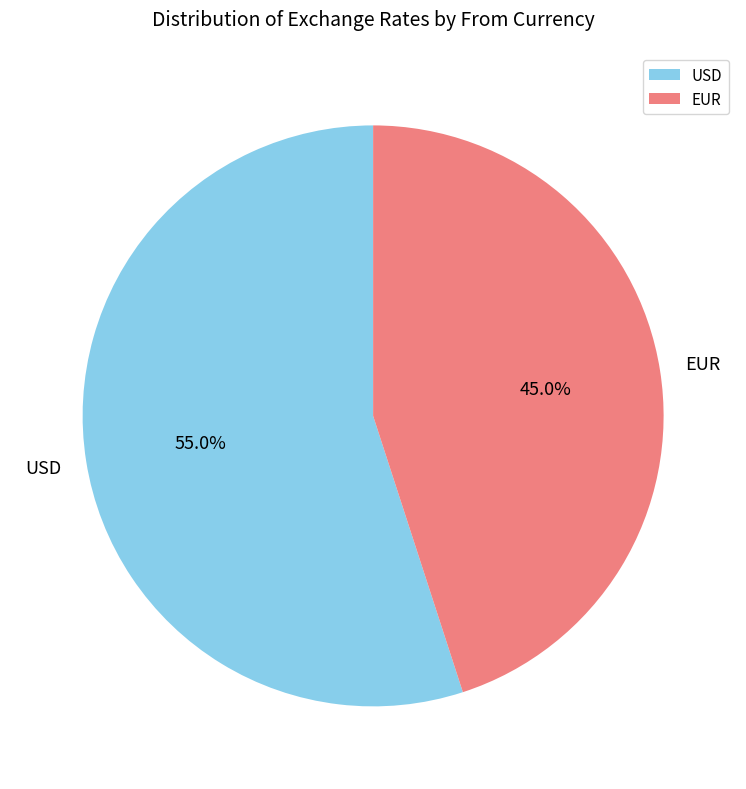

Count the number of slices in the pie.

2